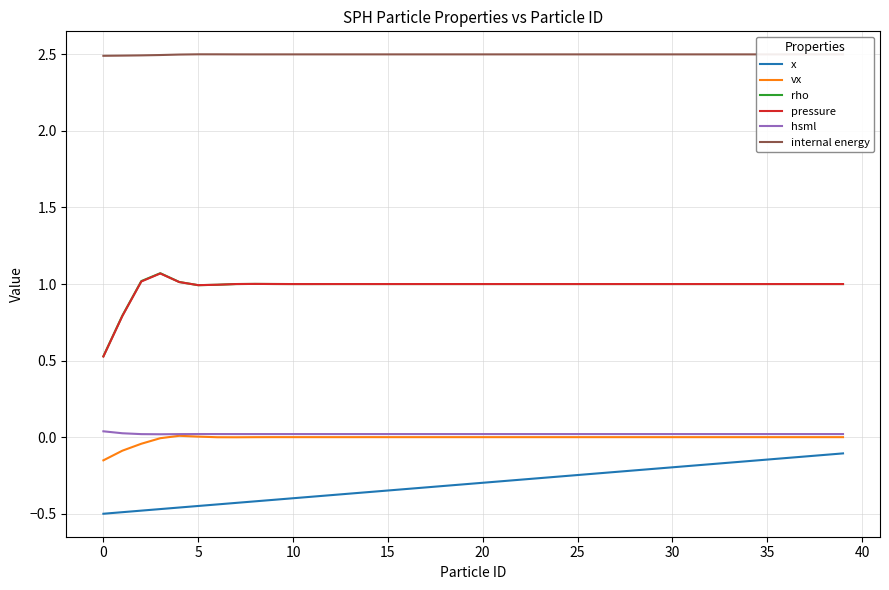

True or false: hsml has more than 1 points higher than both neighbors.

True